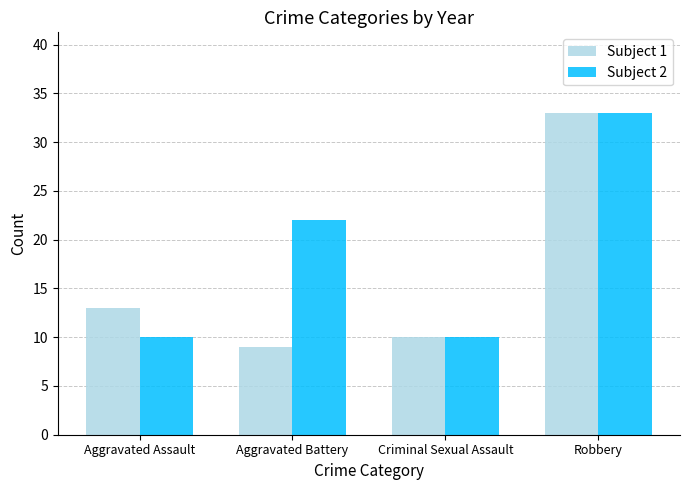

Are the bars grouped side by side (vs. stacked)?

Yes